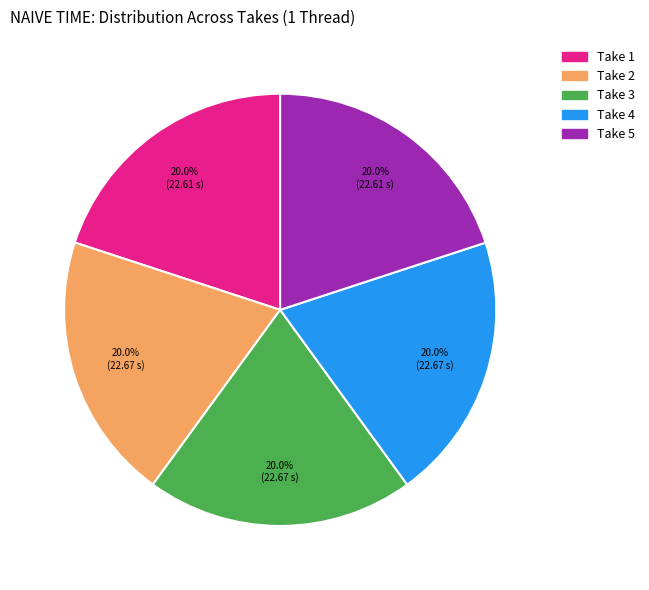

Do Take 1 and Take 3 together represent more than half of the pie?

No